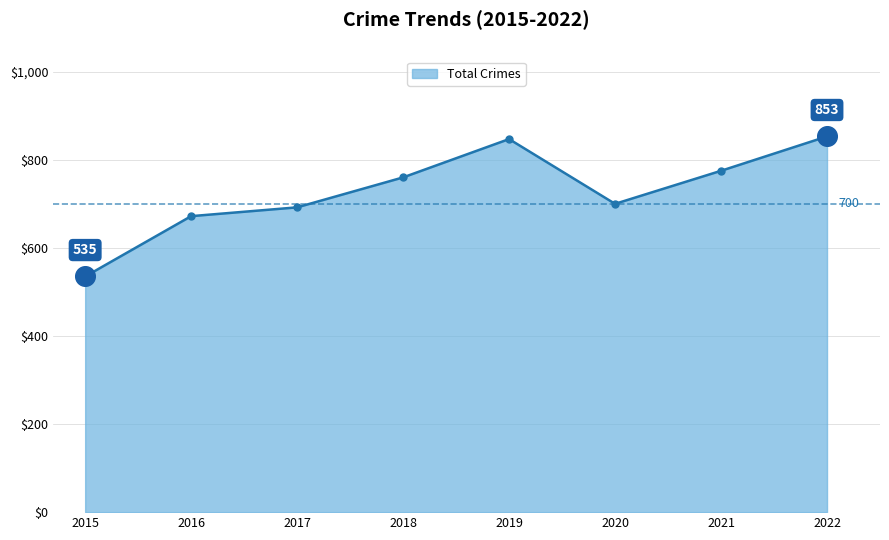

What is the ratio of the value at 2017 to the value at 2015?

1.3